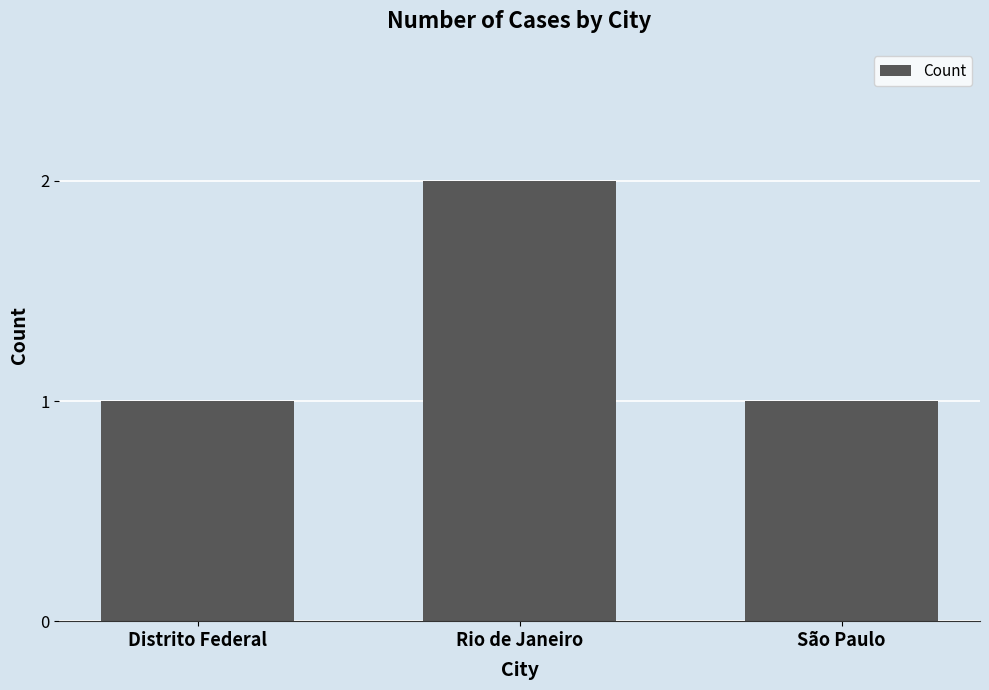

Which category has the highest value across all series?

Rio de Janeiro